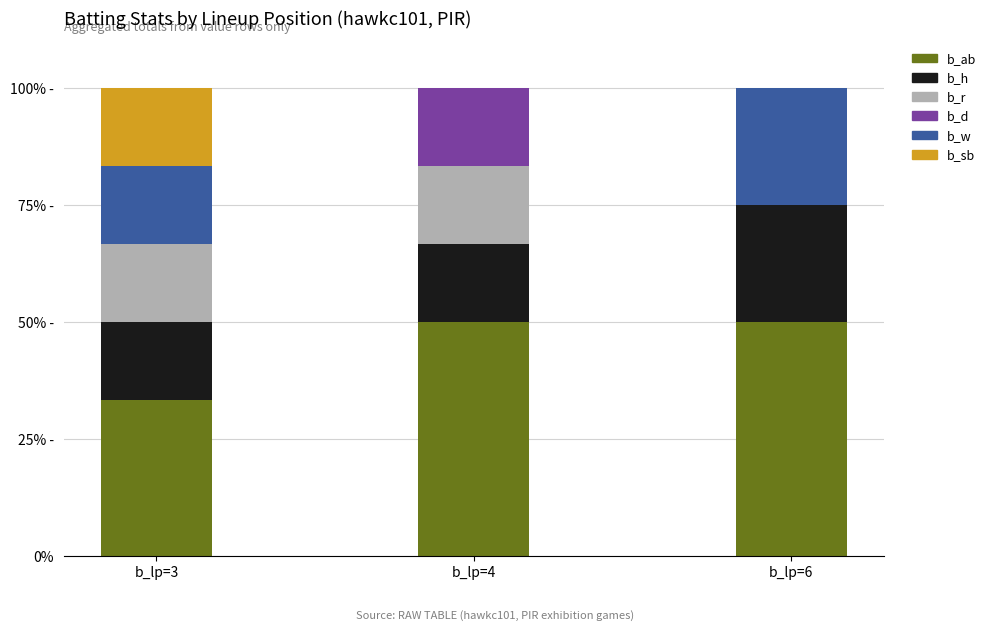

The value of b_w at b_lp=3 is 7.1. True or false?

False